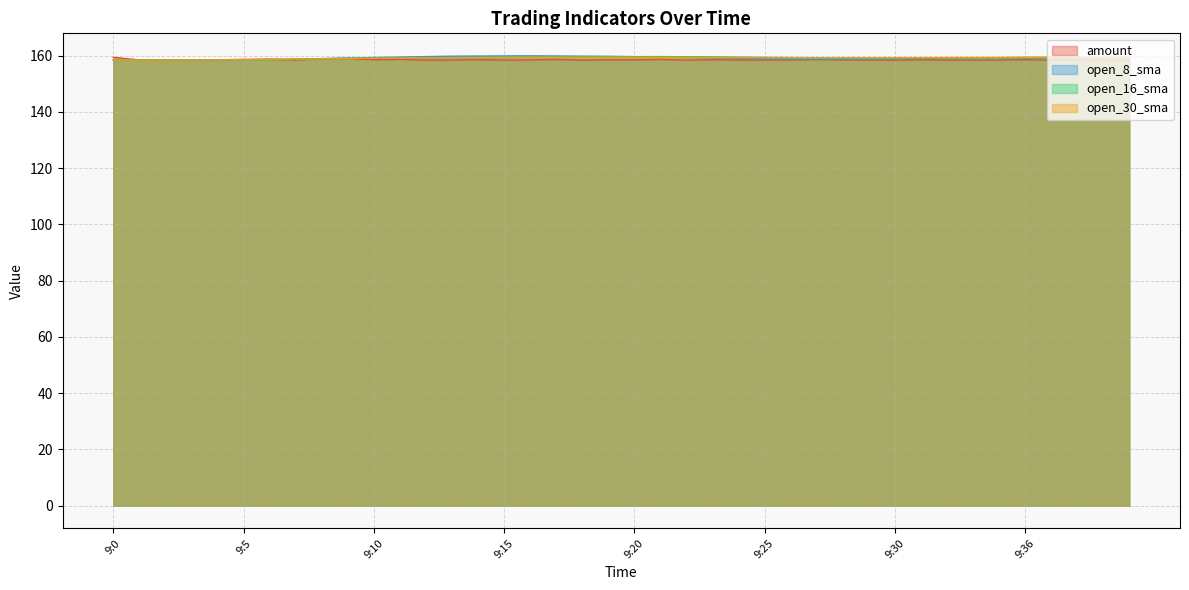

How many series are shown in this chart?

4